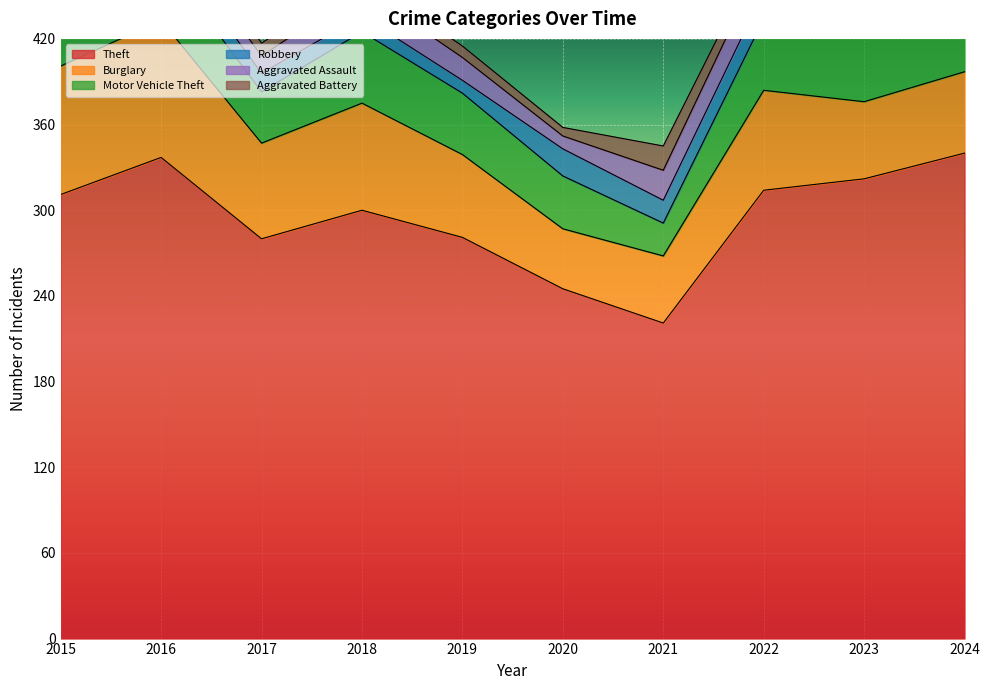

At which label does Theft reach its minimum?

2021